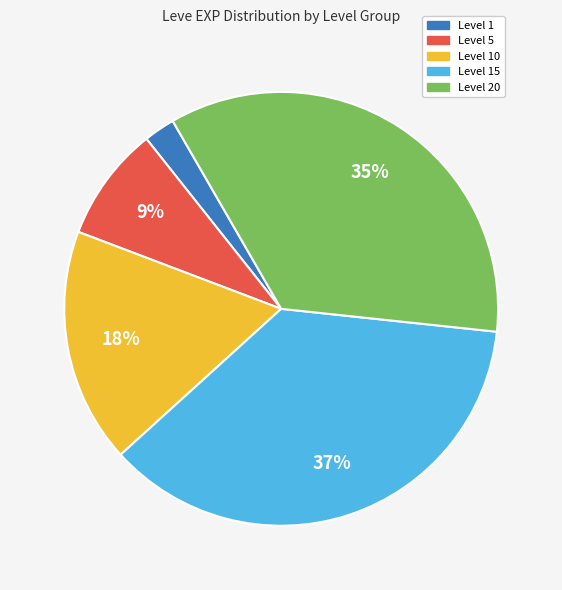

Count the number of slices in the pie.

5